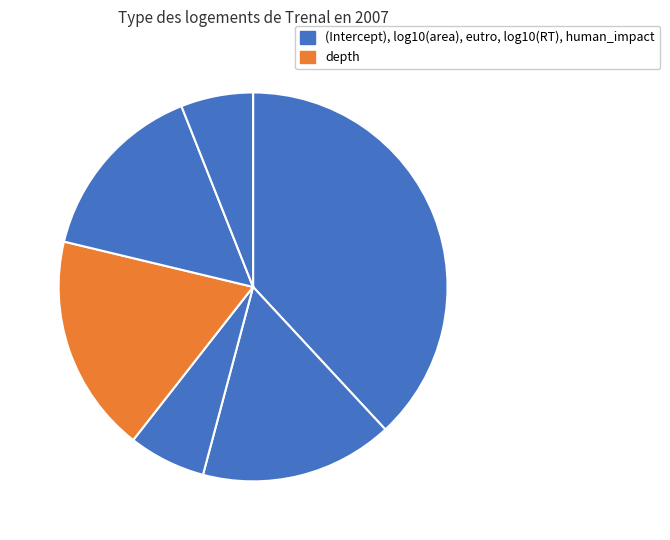

Which category has the smallest portion of the pie?

log10(RT)